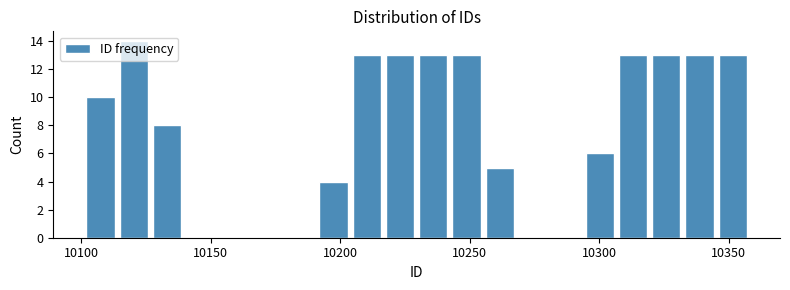

Read against the x-axis, roughly where is the centre of the tallest bar?

10120